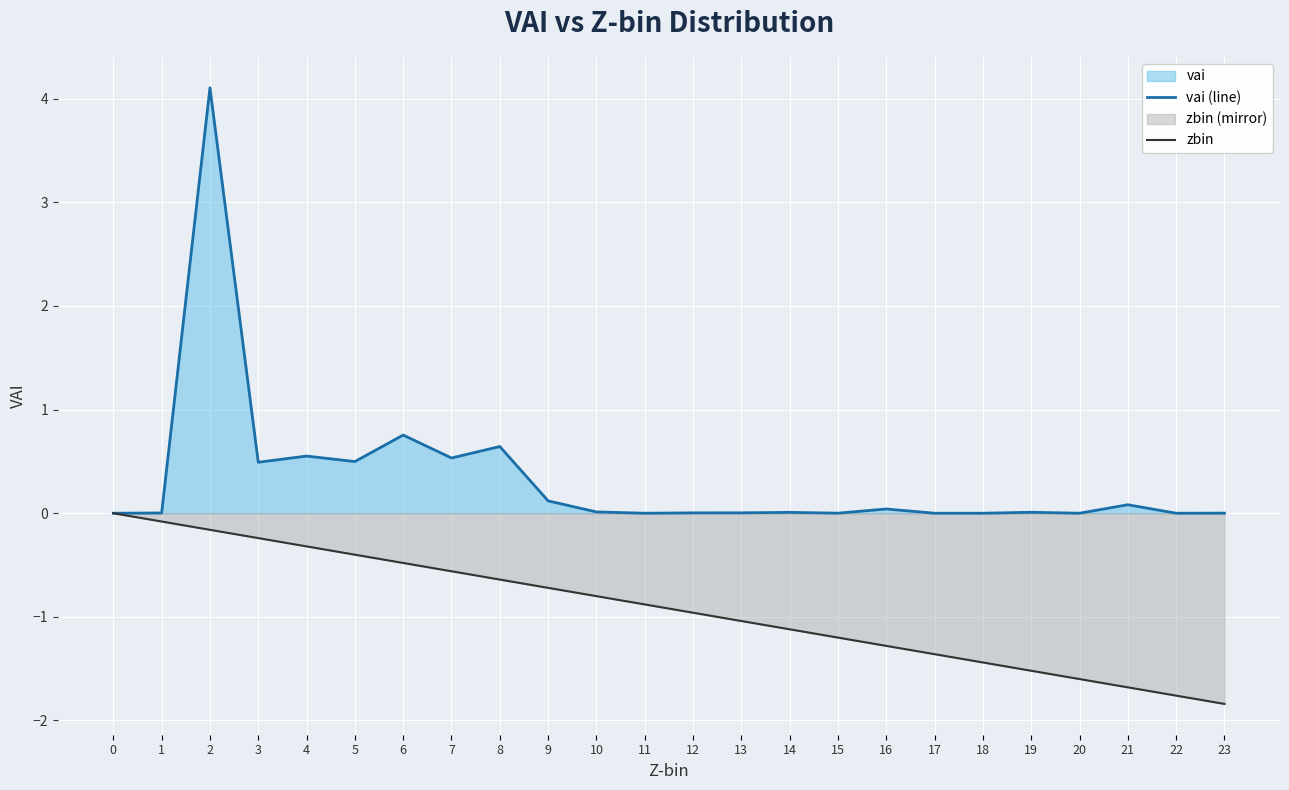

Reading left to right, extract all data points from this chart.

vai (line): 0.0	0.0	4.1	0.5	0.6	0.5	0.8	0.5	0.6	0.1	0.0	0.0	0.0	0.0	0.0	0.0	0.0	0.0	0.0	0.0	0.0	0.1	0.0	0.0
zbin: 0.0	-0.1	-0.2	-0.2	-0.3	-0.4	-0.5	-0.6	-0.6	-0.7	-0.8	-0.9	-1.0	-1.0	-1.1	-1.2	-1.3	-1.4	-1.4	-1.5	-1.6	-1.7	-1.8	-1.8